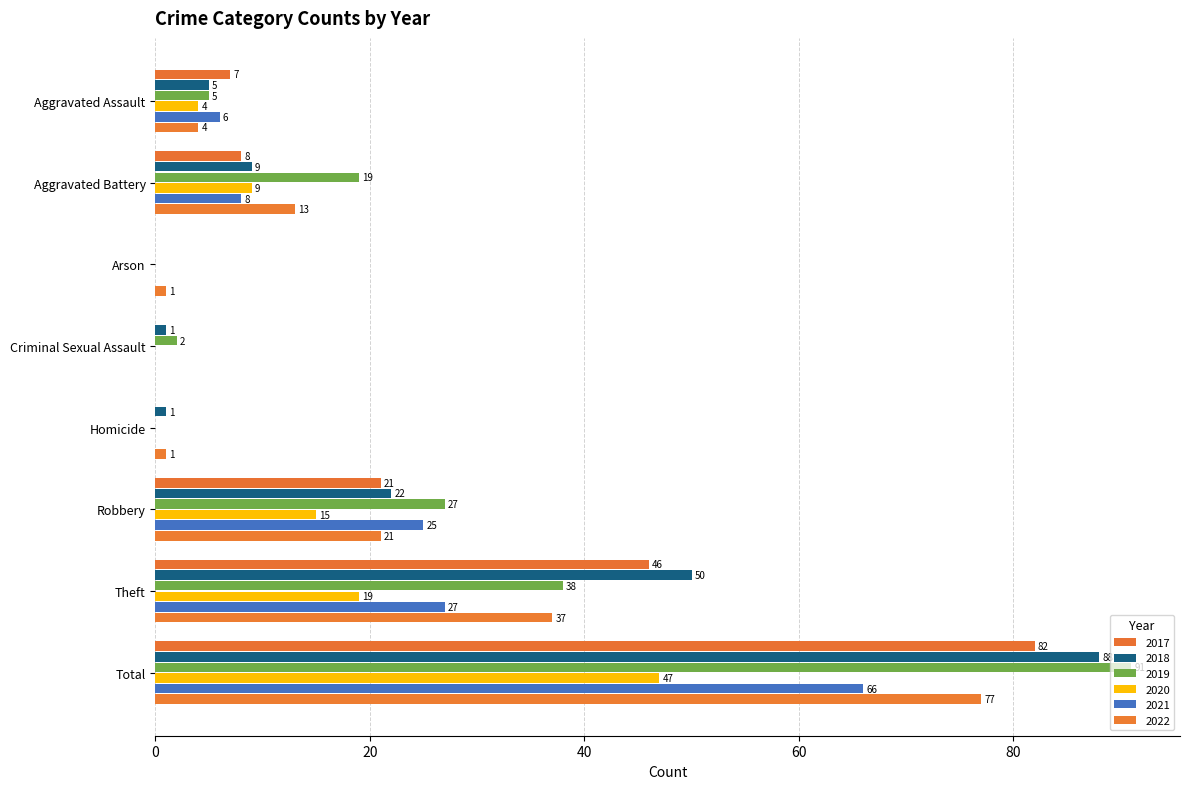

How many data points does each series have?

8